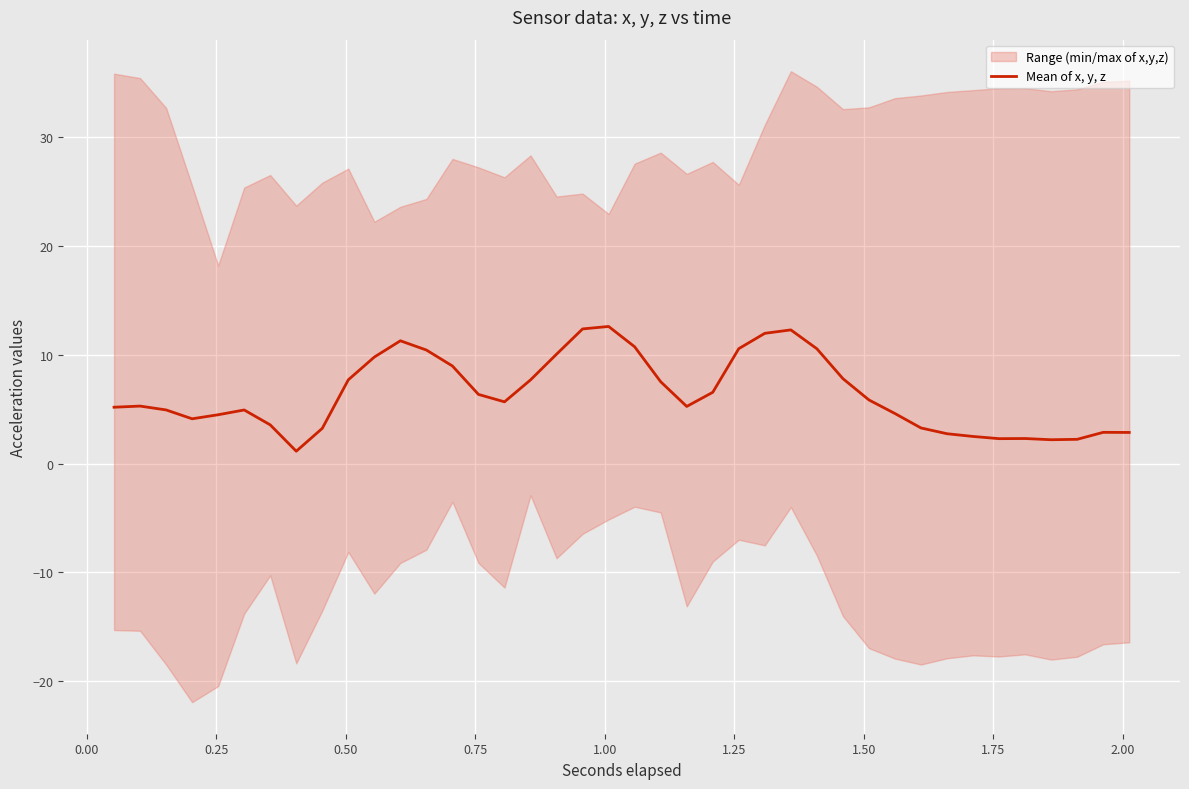

What is the highest value of the Mean of x, y, z series?

12.6